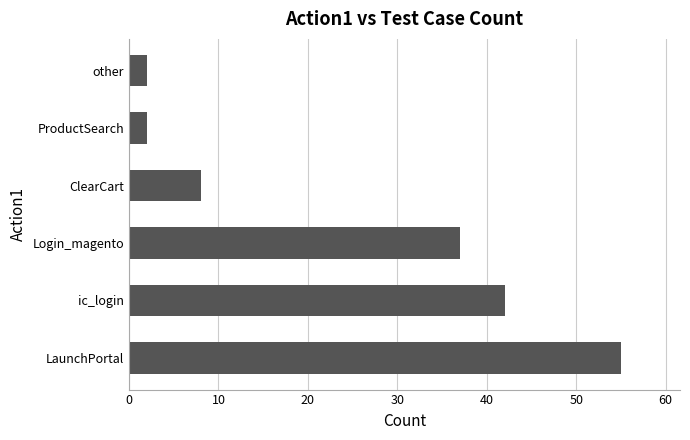

Count the number of data series in this chart.

1